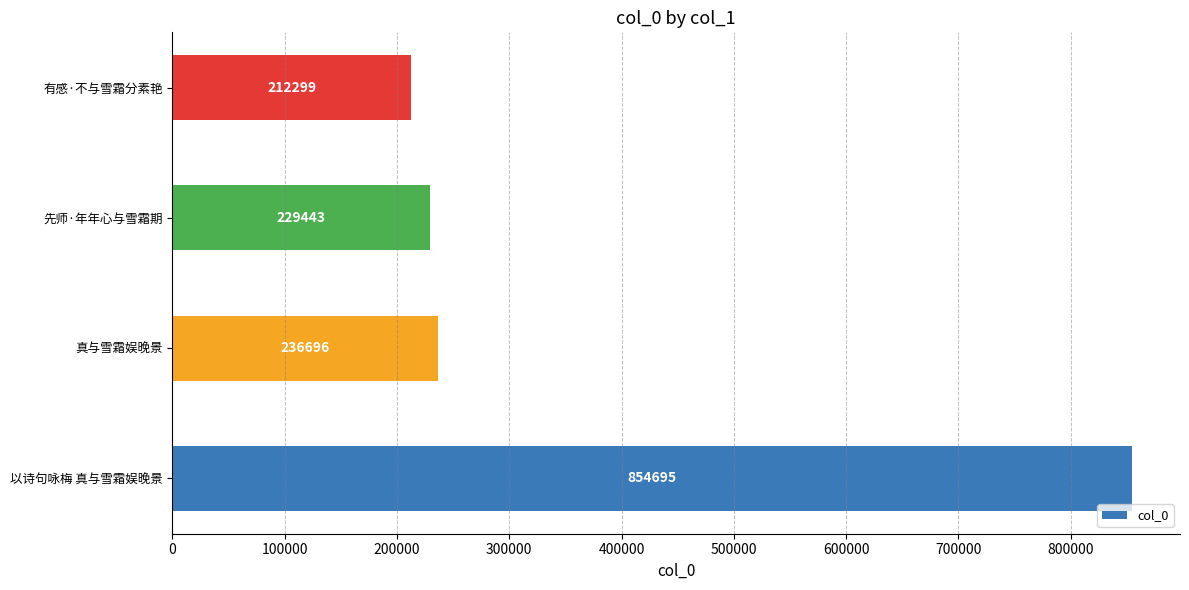

What is the average value?

383283